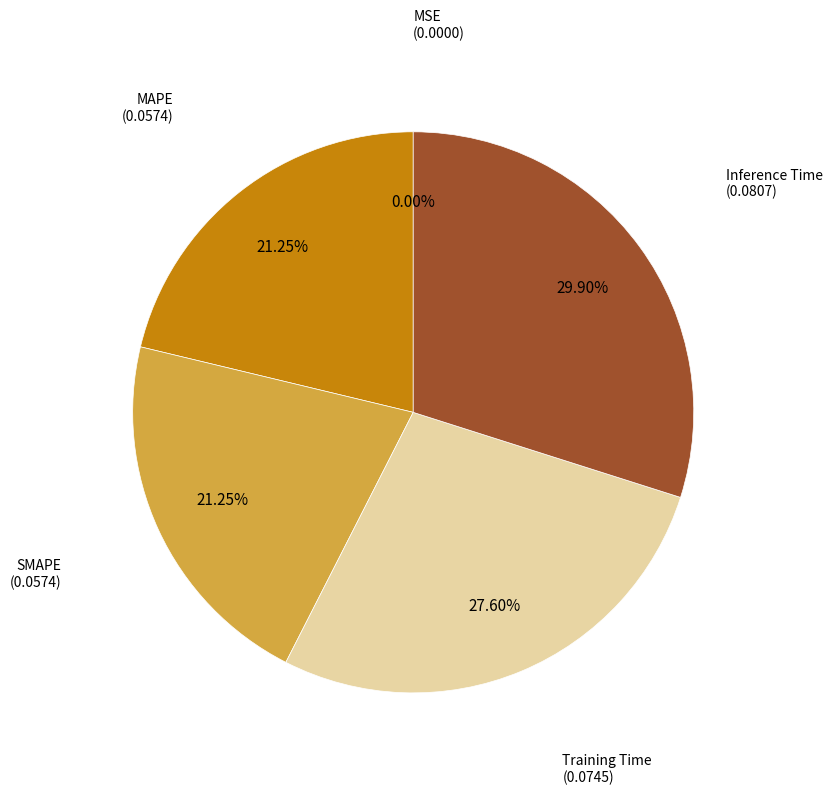

How many slices are in this pie chart?

5